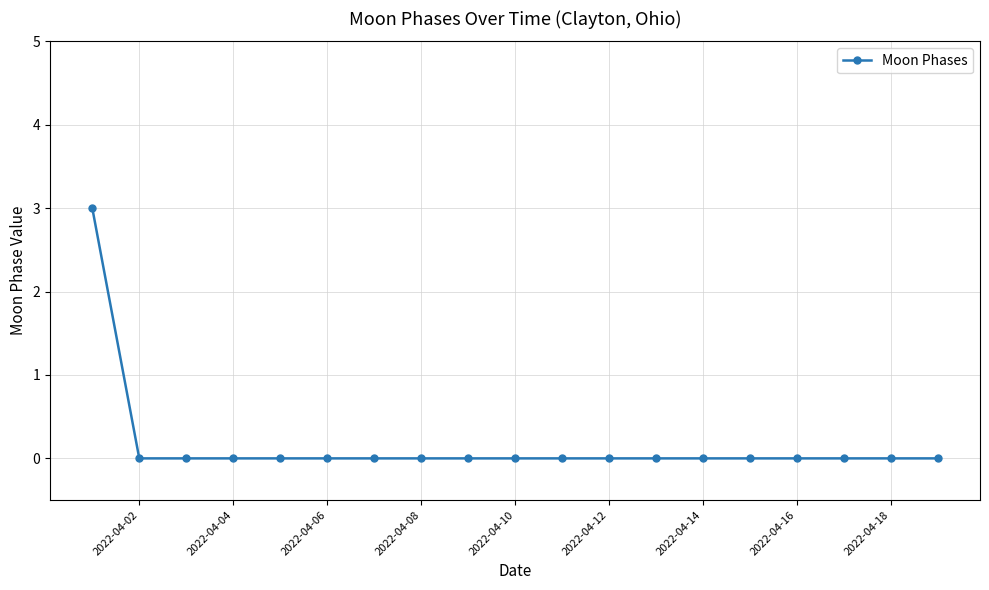

What is the sum of all values?

3